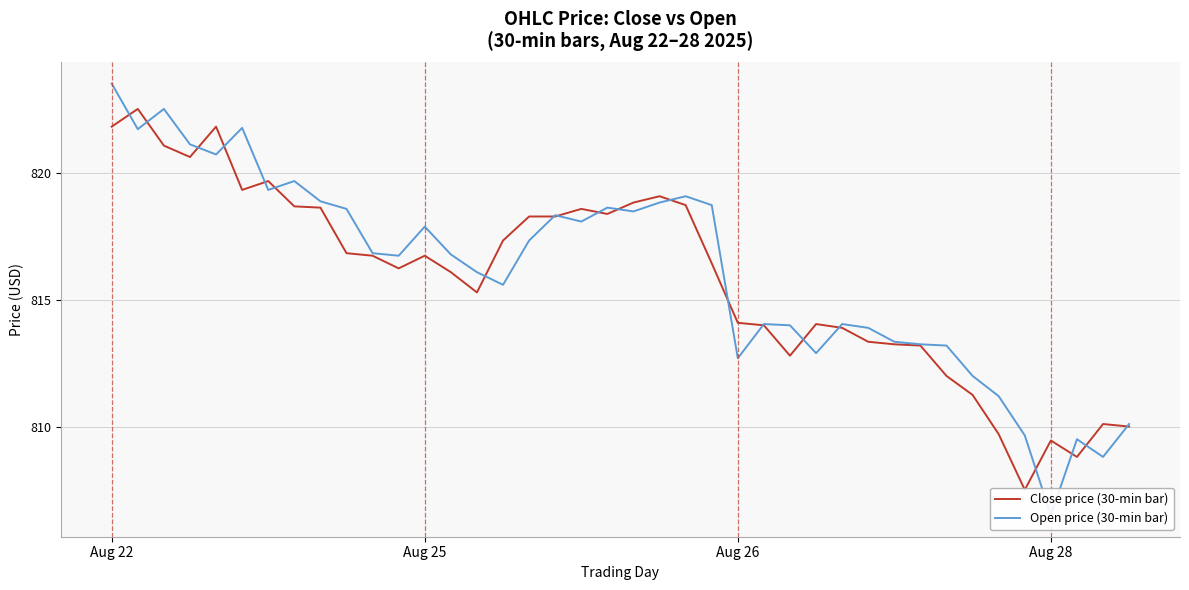

True or false: Open price (30-min bar) has a value of 809.5 at 37.

True